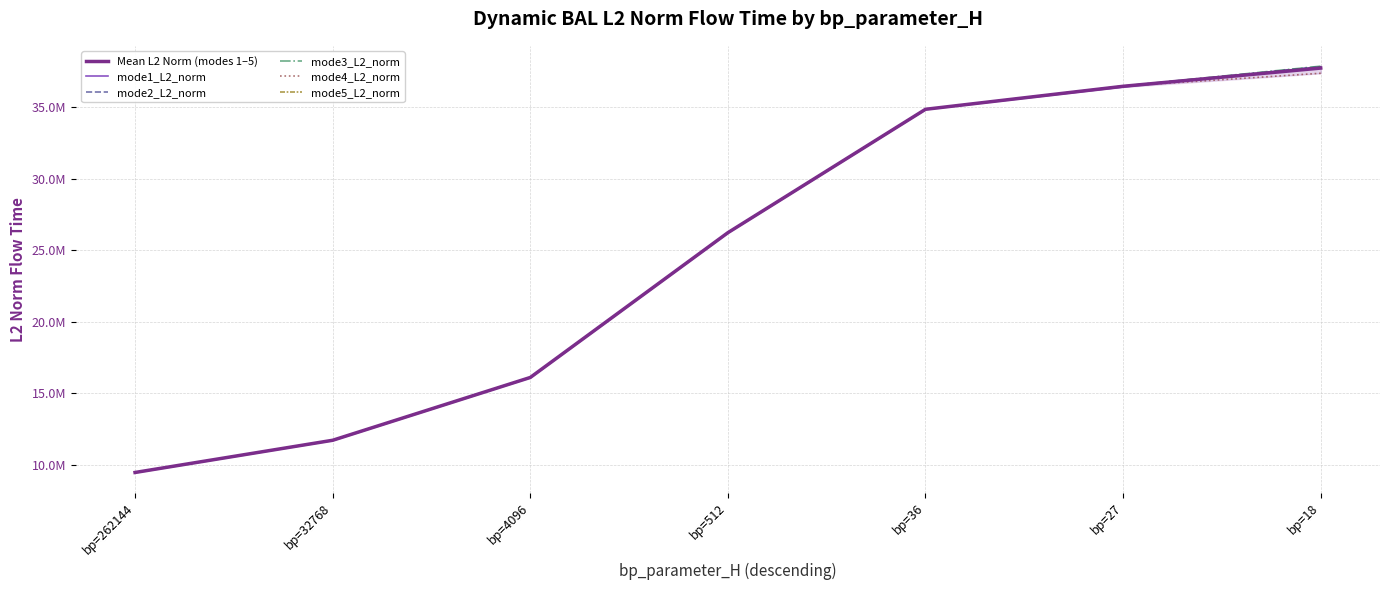

Reading left to right, list all the values displayed in this chart.

Mean L2 Norm (modes 1–5): bp=262144=9447259.1	bp=32768=11700213.2	bp=4096=16093093.1	bp=512=26220931.8	bp=36=34851102.9	bp=27=36459799.9	bp=18=37734165.6
mode1_L2_norm: bp=262144=9447259.1	bp=32768=11700213.2	bp=4096=16093093.1	bp=512=26220931.8	bp=36=34851102.9	bp=27=36411075.9	bp=18=37829527.6
mode2_L2_norm: bp=262144=9447259.1	bp=32768=11700213.2	bp=4096=16093093.1	bp=512=26220931.8	bp=36=34851102.9	bp=27=36473076.4	bp=18=37824320.8
mode3_L2_norm: bp=262144=9447259.1	bp=32768=11700213.2	bp=4096=16093093.1	bp=512=26220931.8	bp=36=34851102.9	bp=27=36473076.4	bp=18=37868380.6
mode4_L2_norm: bp=262144=9447259.1	bp=32768=11700213.2	bp=4096=16093093.1	bp=512=26220931.8	bp=36=34851102.9	bp=27=36473076.4	bp=18=37371400.0
mode5_L2_norm: bp=262144=9447259.1	bp=32768=11700213.2	bp=4096=16093093.1	bp=512=26220931.8	bp=36=34851102.9	bp=27=36468694.2	bp=18=37777199.2